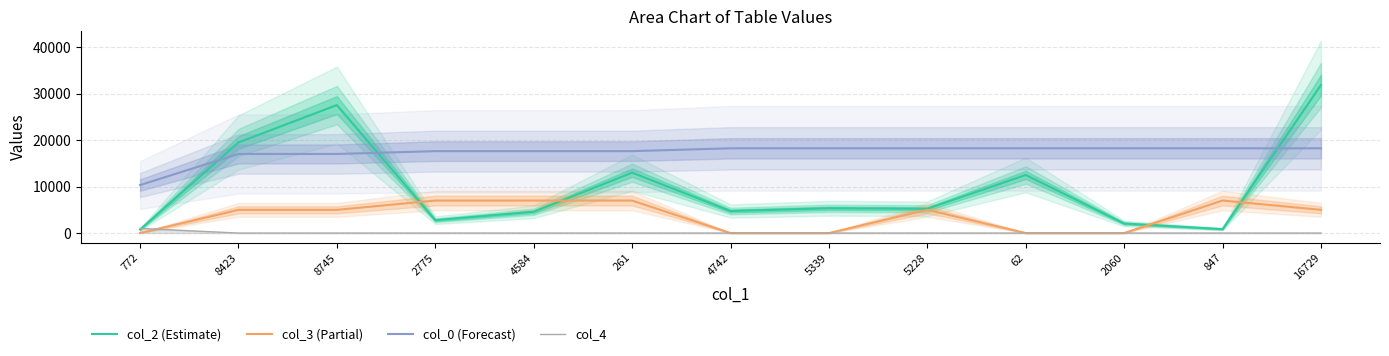

At how many categories does at least one series exceed 26149?

2